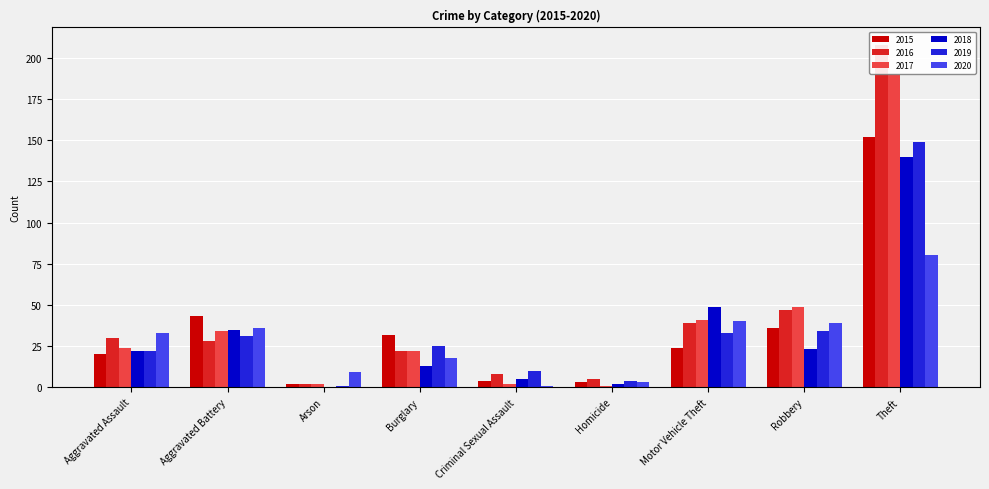

What is the average value of the 2019 series?

34